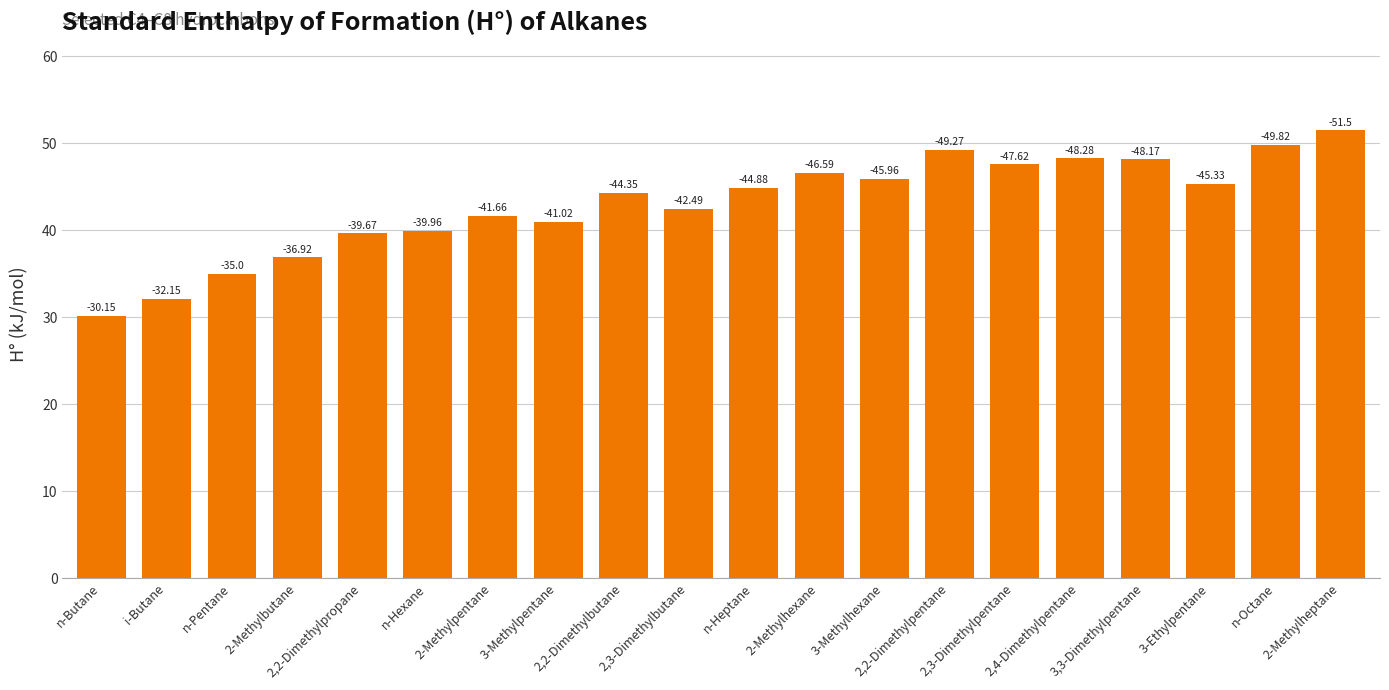

What is the difference between the second highest and second lowest values?

17.7